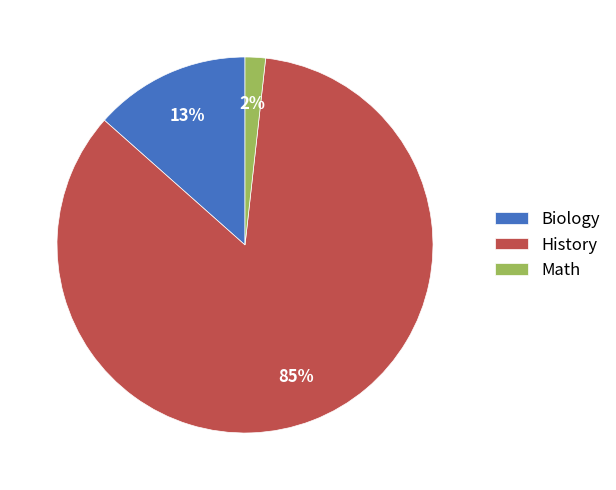

Which category has the smallest portion of the pie?

Math